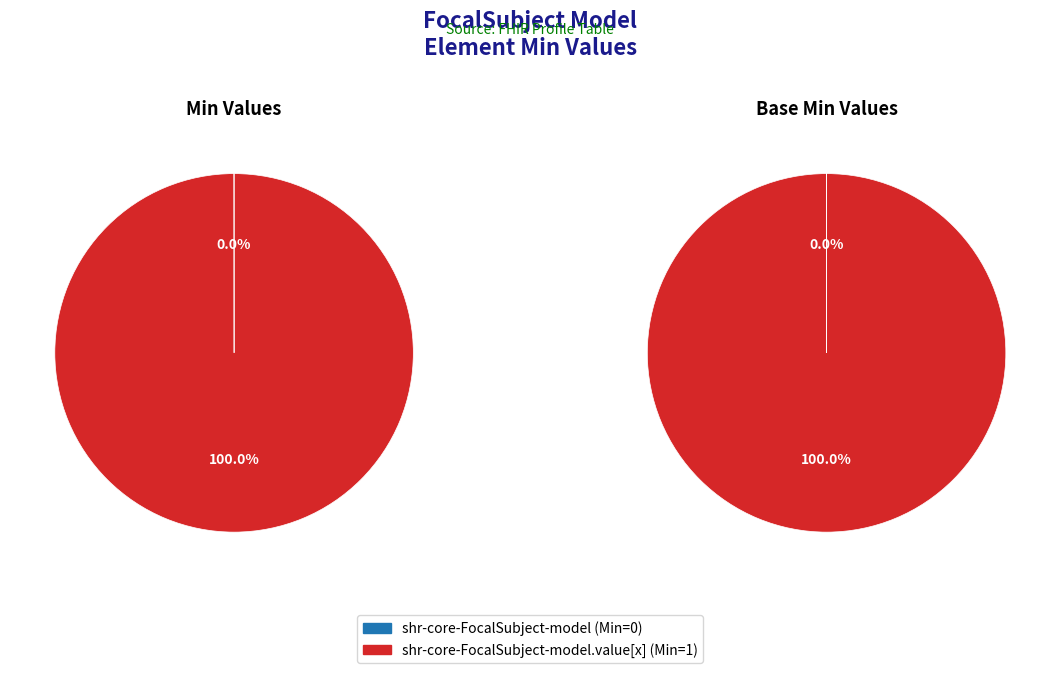

What is the change in value from shr-core-FocalSubject-model to shr-core-FocalSubject-model.value[x]?

+1